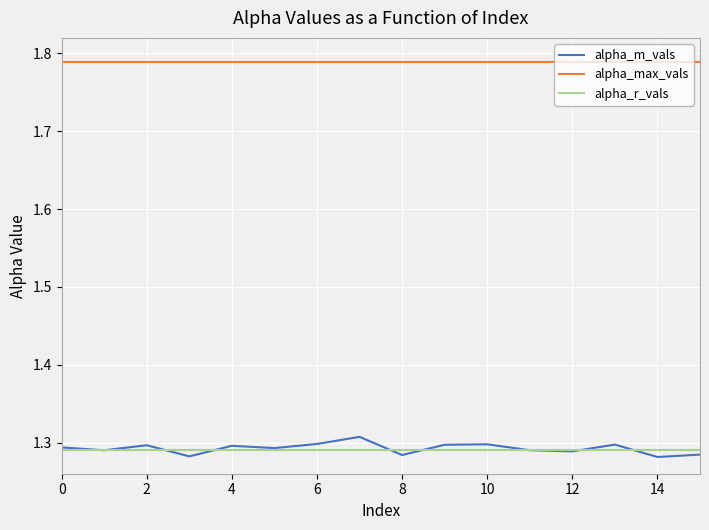

True or false: alpha_max_vals and alpha_m_vals intersect in this chart.

False